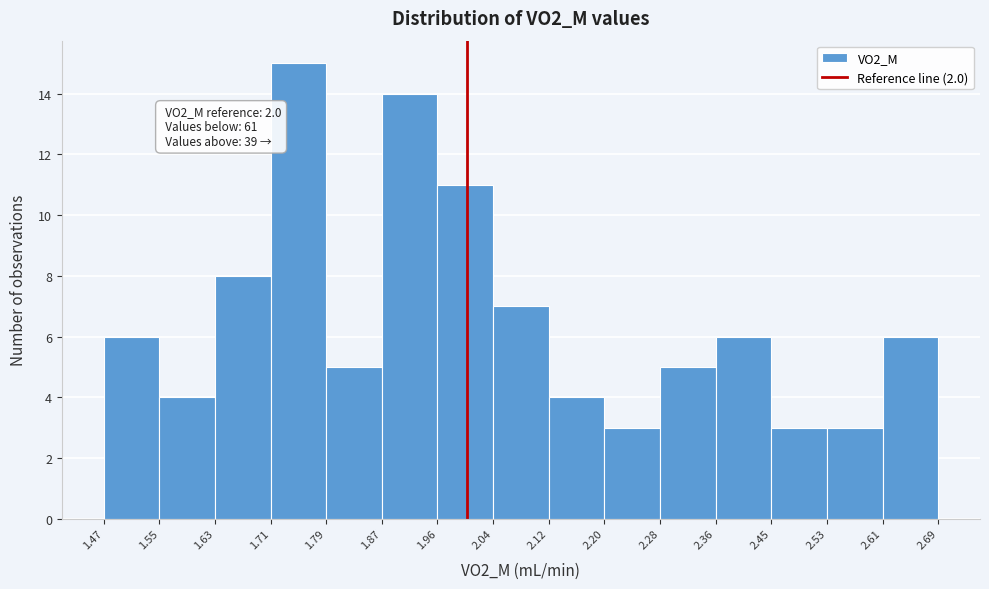

Which range on the x-axis has the tallest bar?

1.71 to 1.79